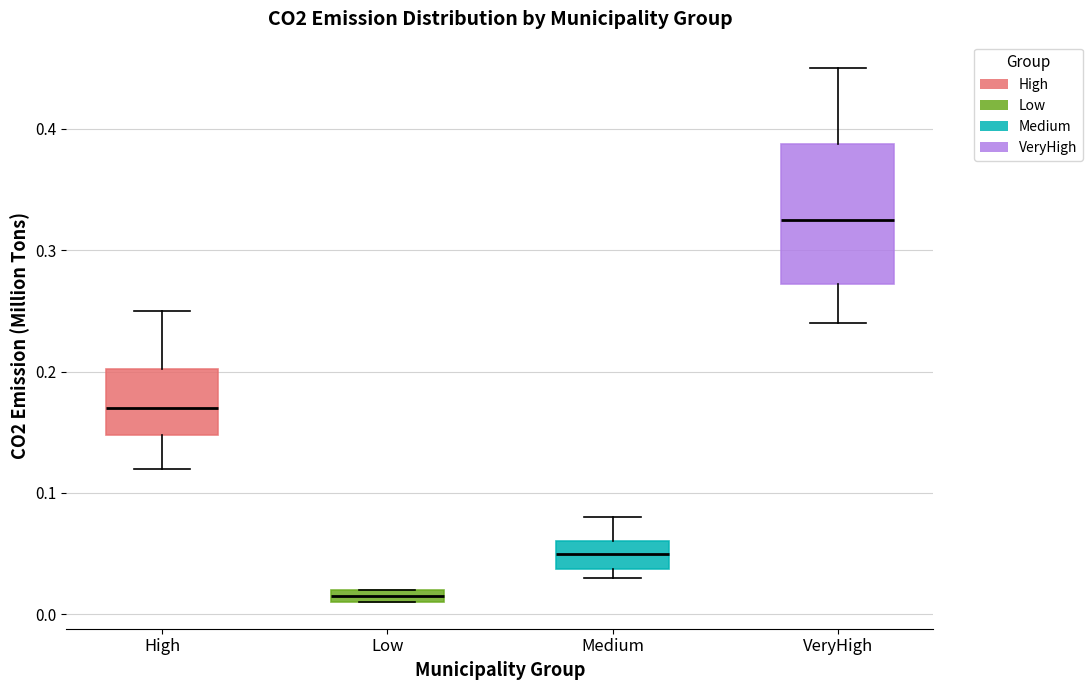

Where is the lower edge of the box for VeryHigh on the y-axis? The values are not printed on the chart, so give them approximately, as read against the axis.

0.27